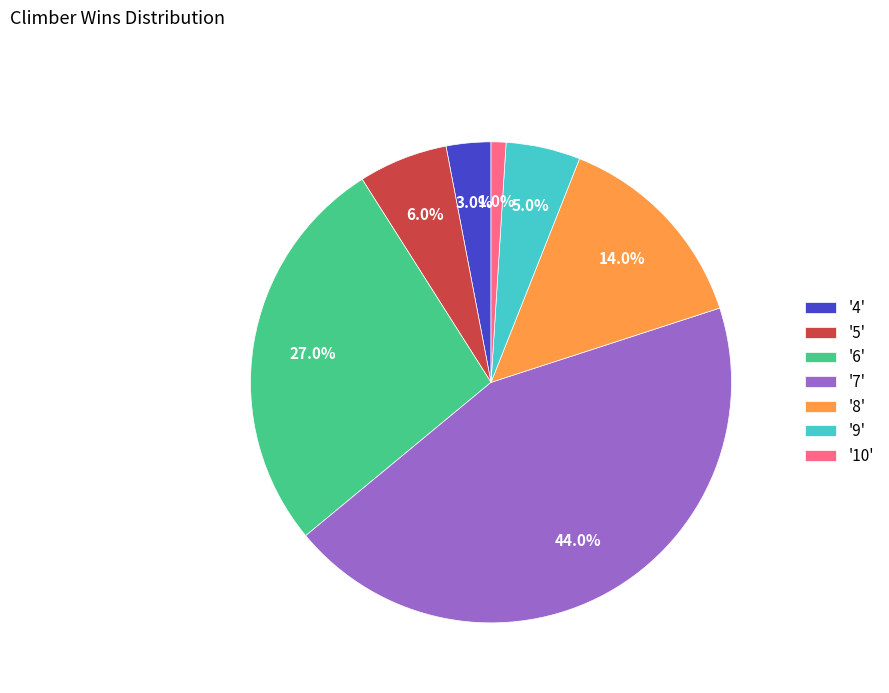

Combined, what portion of the pie is '5' and '8'?

20.0%